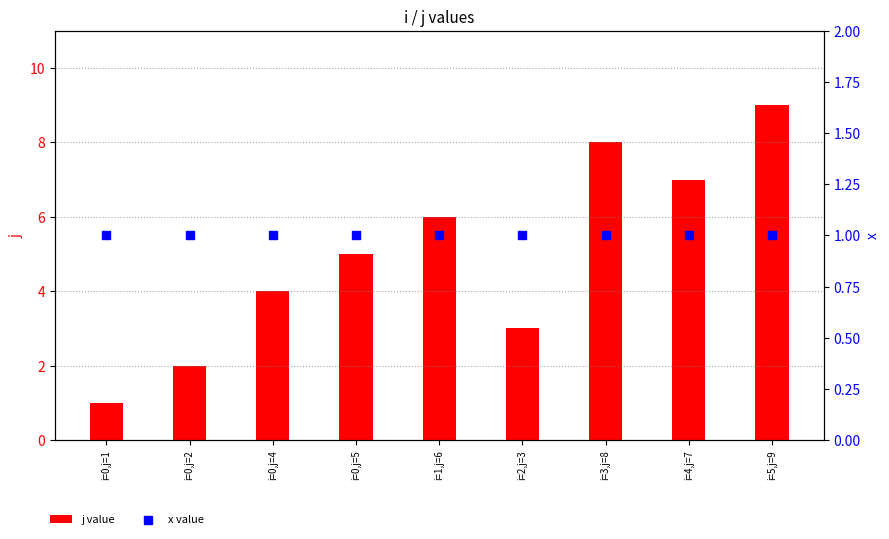

At which category is the sum across all series the highest?

i=5,j=9